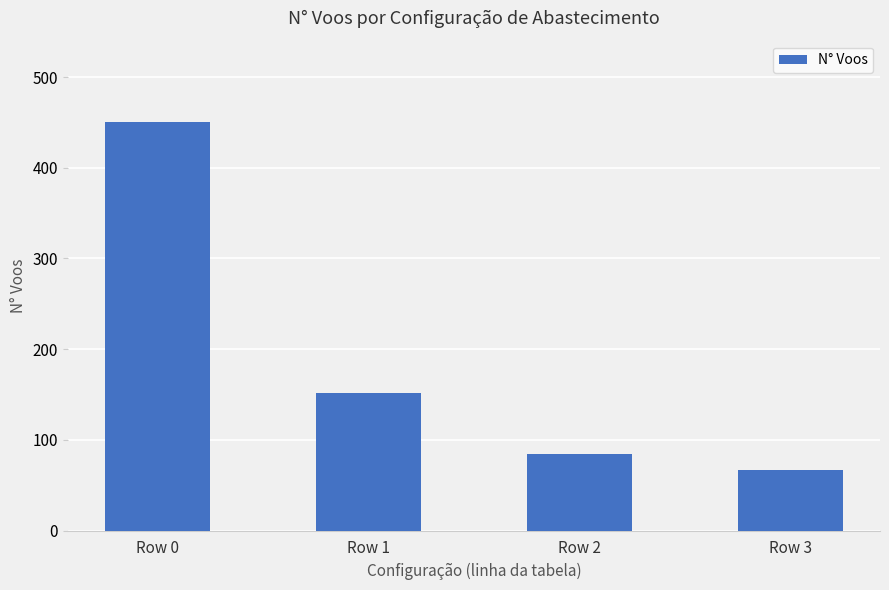

Reading right to left, transcribe all the data shown in this chart.

67	84	152	450